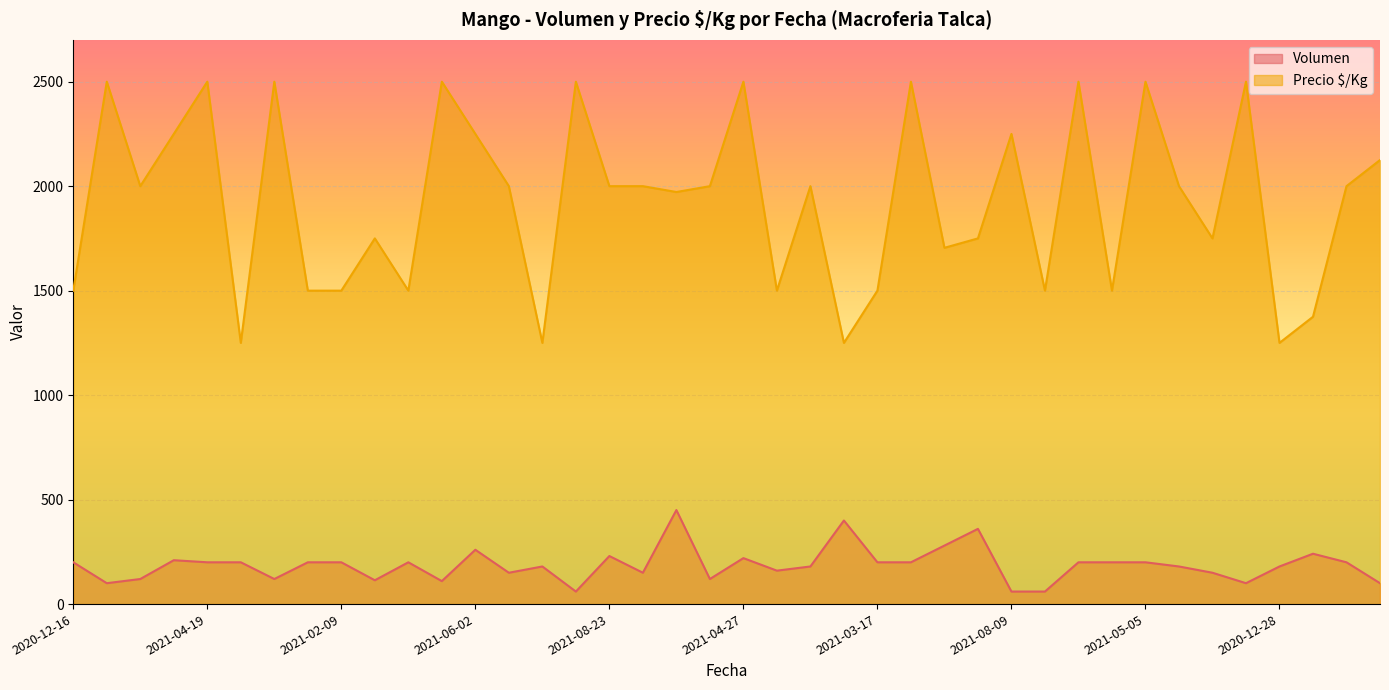

What is the sum of all Precio $/Kg values?

77177